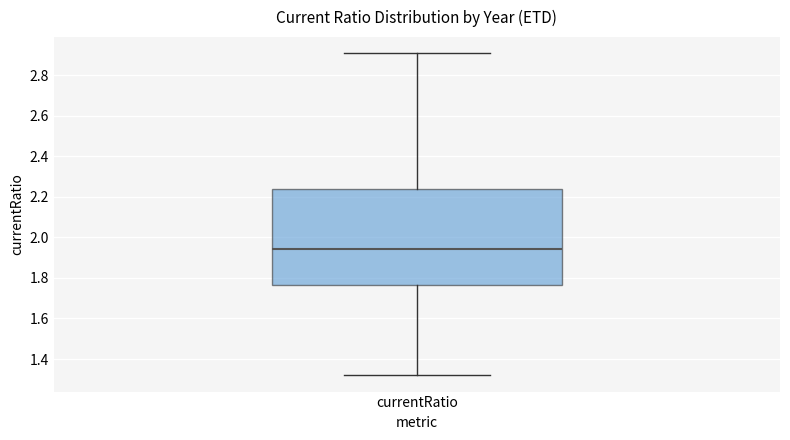

Transcribe this box plot: give where the median line is, the range the box spans, and where the two whiskers end, as read against the y-axis. The values are not printed on the chart, so give them approximately, as read against the axis.

median 1.94, box 1.76 to 2.24, whiskers 1.32 to 2.90